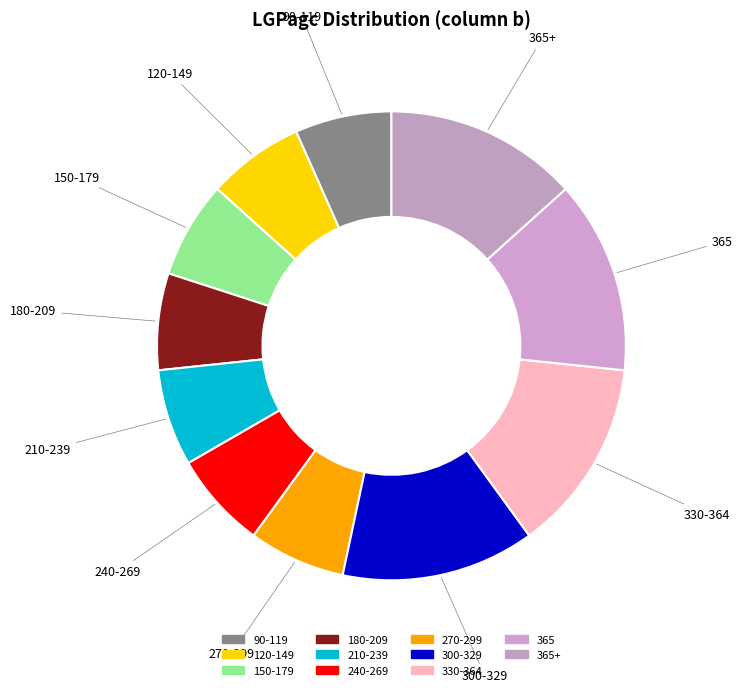

How many slices are in this pie chart?

11